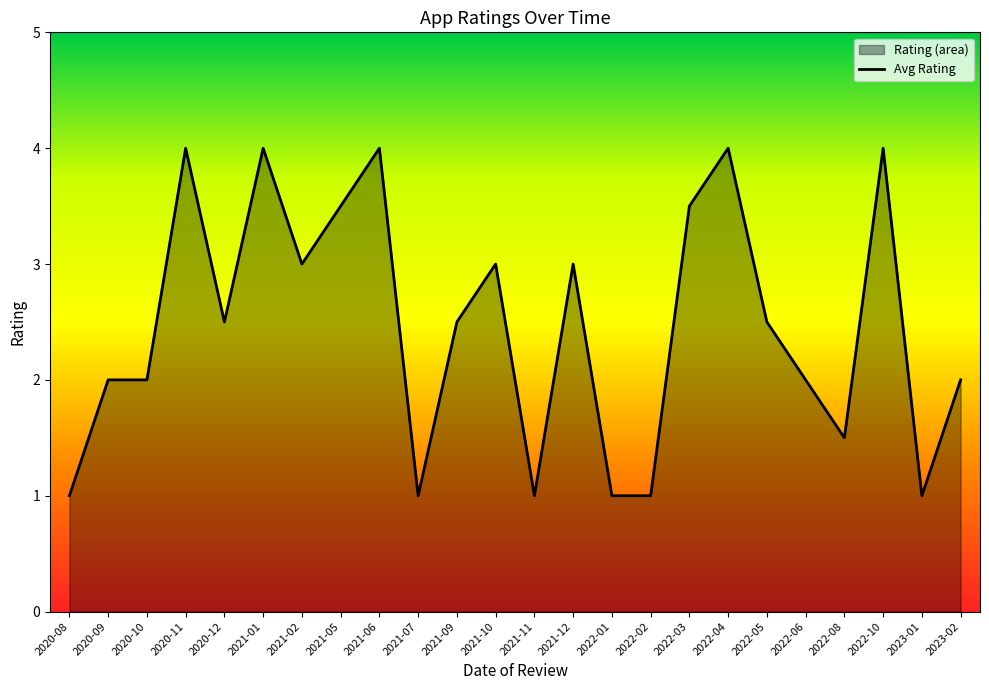

List the labels in order of value, largest first.

2020-11, 2021-01, 2021-06, 2022-04, 2022-10, 2021-05, 2022-03, 2021-02, 2021-10, 2021-12, 2020-12, 2021-09, 2022-05, 2020-09, 2020-10, 2022-06, 2023-02, 2022-08, 2020-08, 2021-07, 2021-11, 2022-01, 2022-02, 2023-01